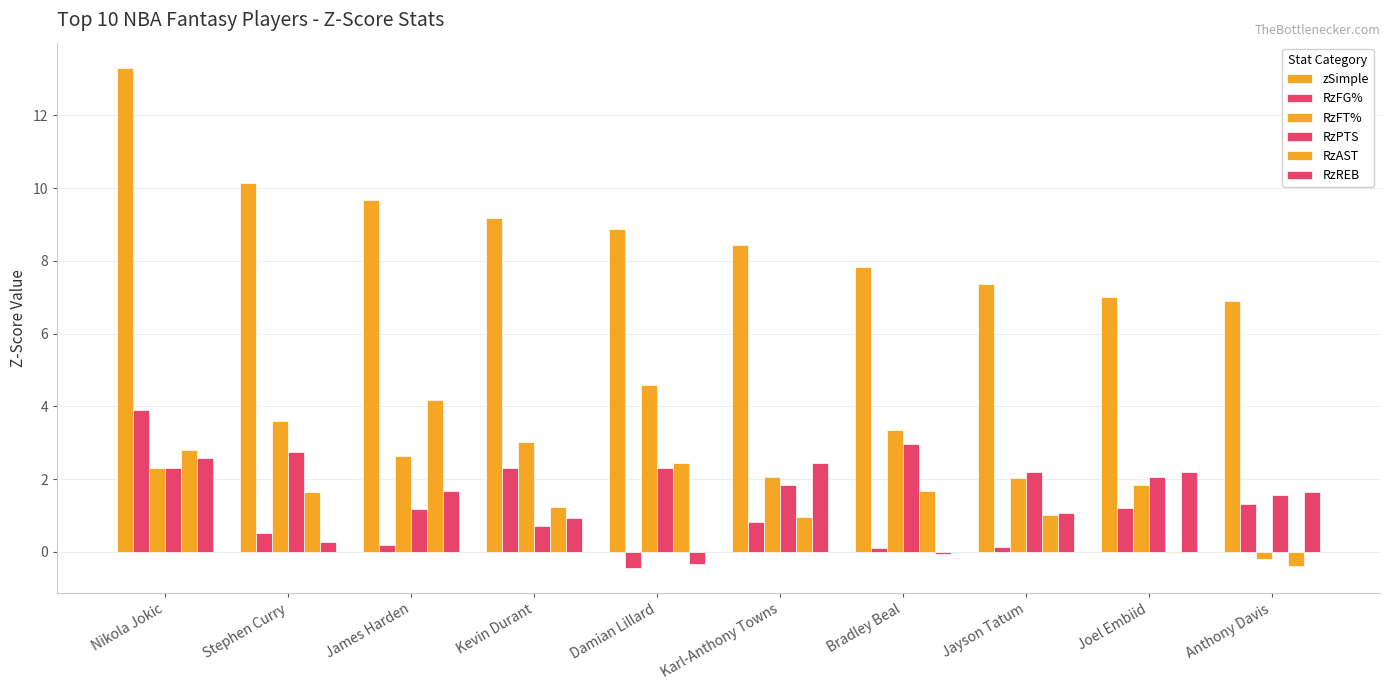

Is the value of zSimple at Karl-Anthony Towns greater than the value of RzREB at Karl-Anthony Towns?

Yes